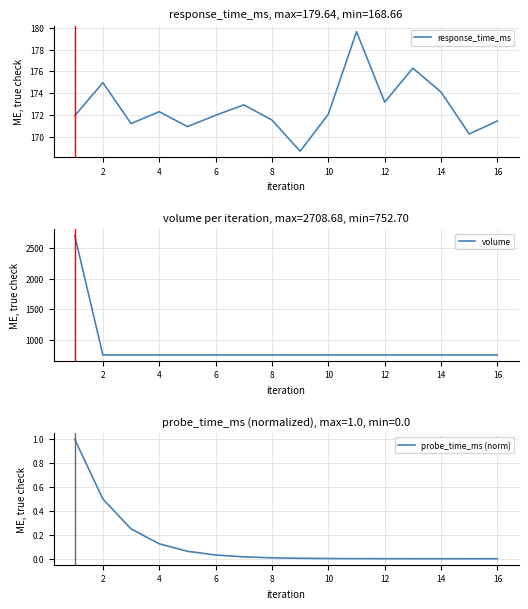

What is the difference between the maximum and minimum values in the volume series?

1956.0